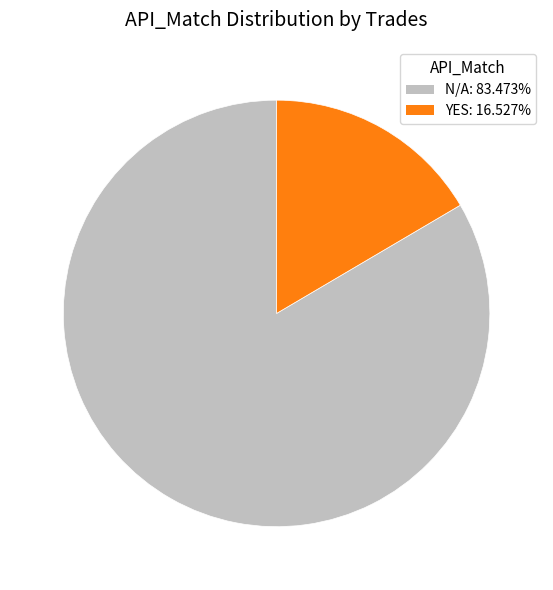

Count the number of slices in the pie.

2